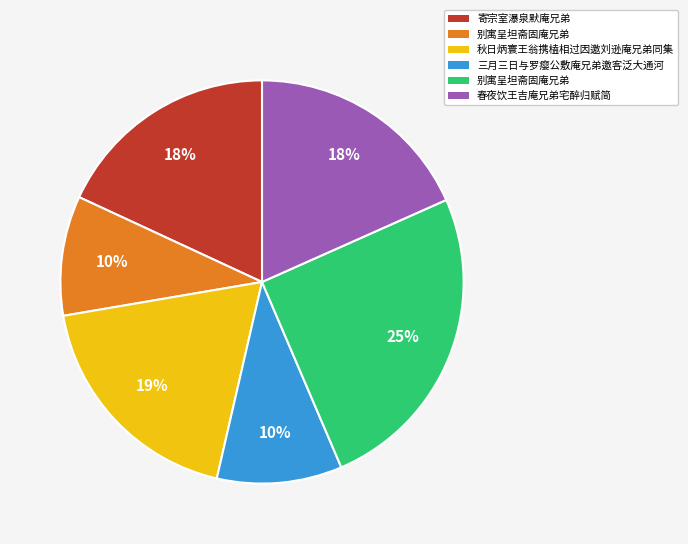

Is there any slice that represents more than half of the pie?

No